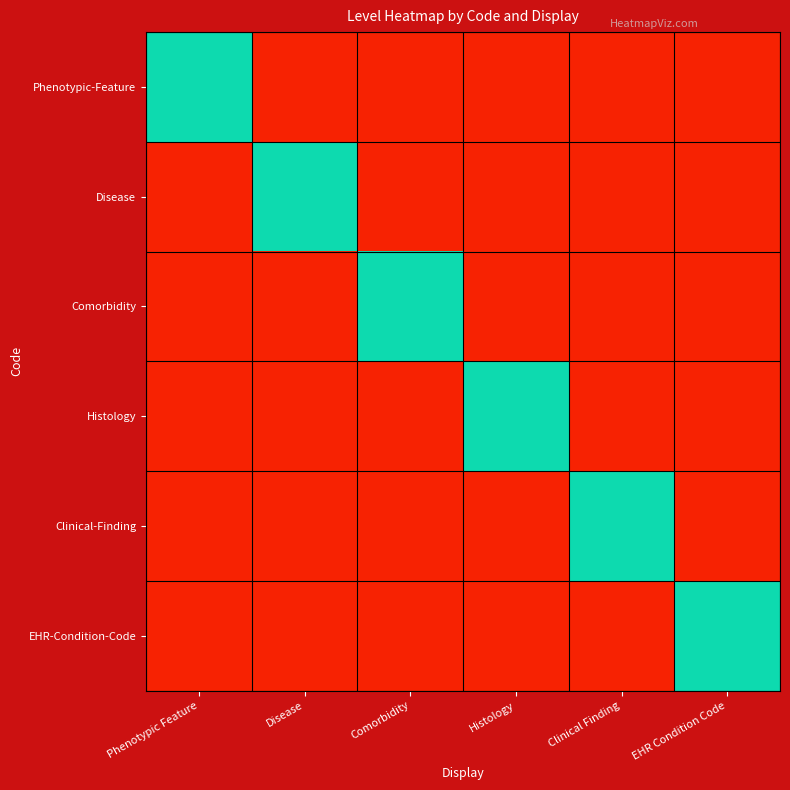

What is the total value across all series at Histology?

1